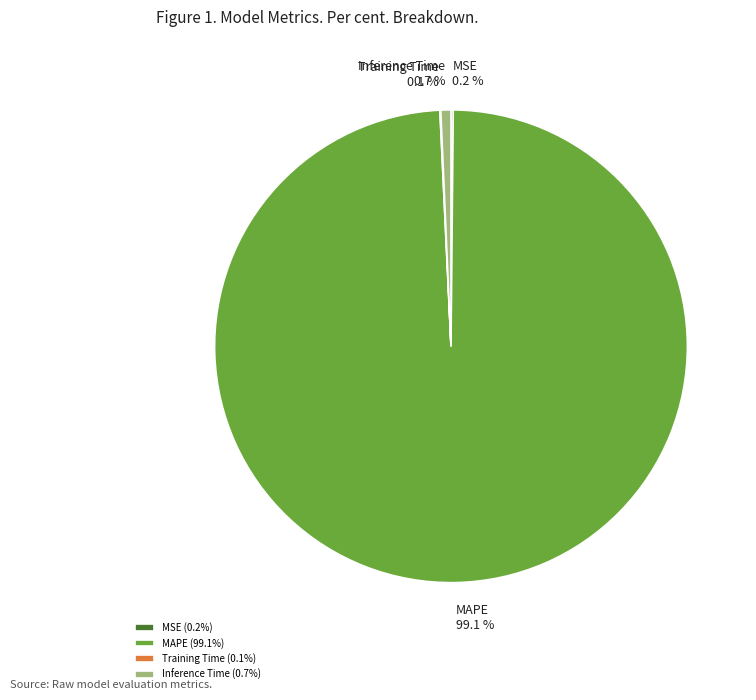

Does Inference Time account for over 50% of the chart?

No